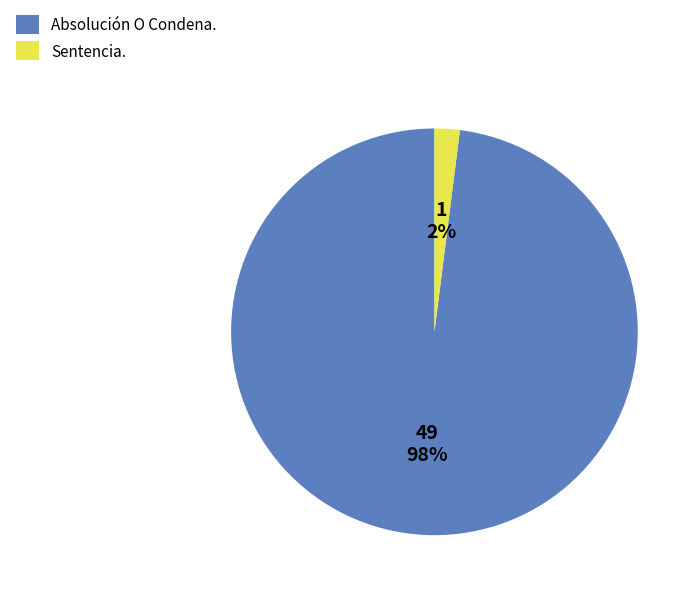

Is it true that Sentencia. is 2% of the pie?

True